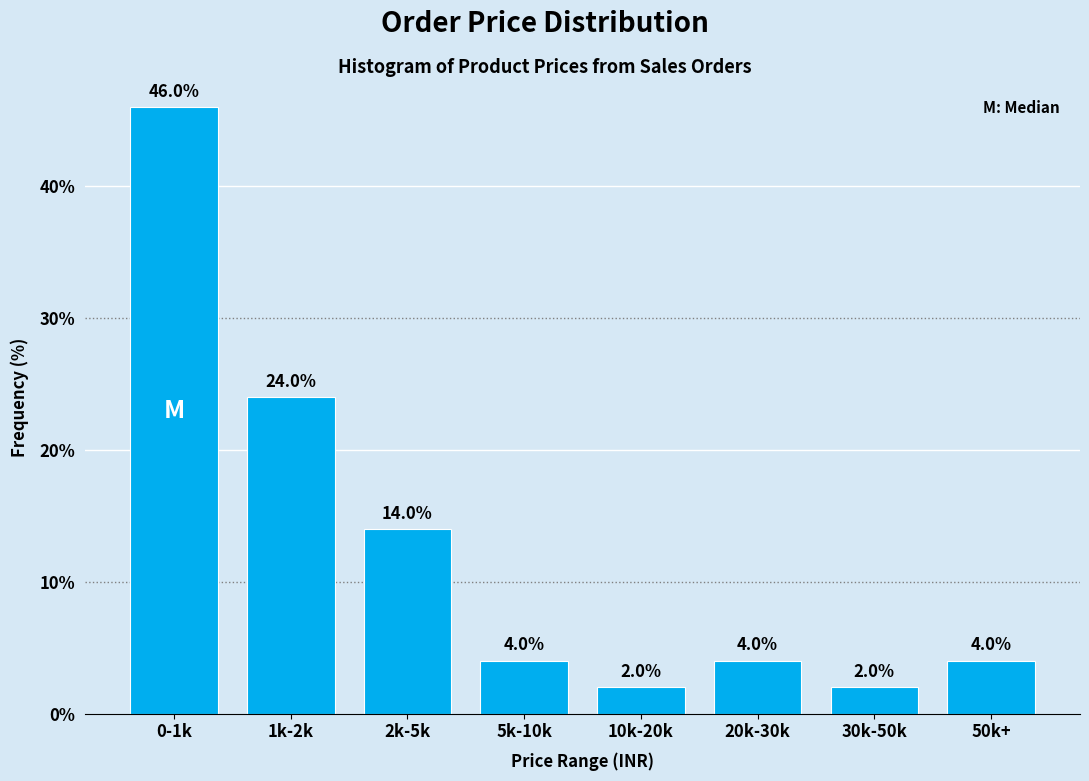

Reading left to right, what are all the values shown in this chart?

46.0	24.0	14.0	4.0	2.0	4.0	2.0	4.0